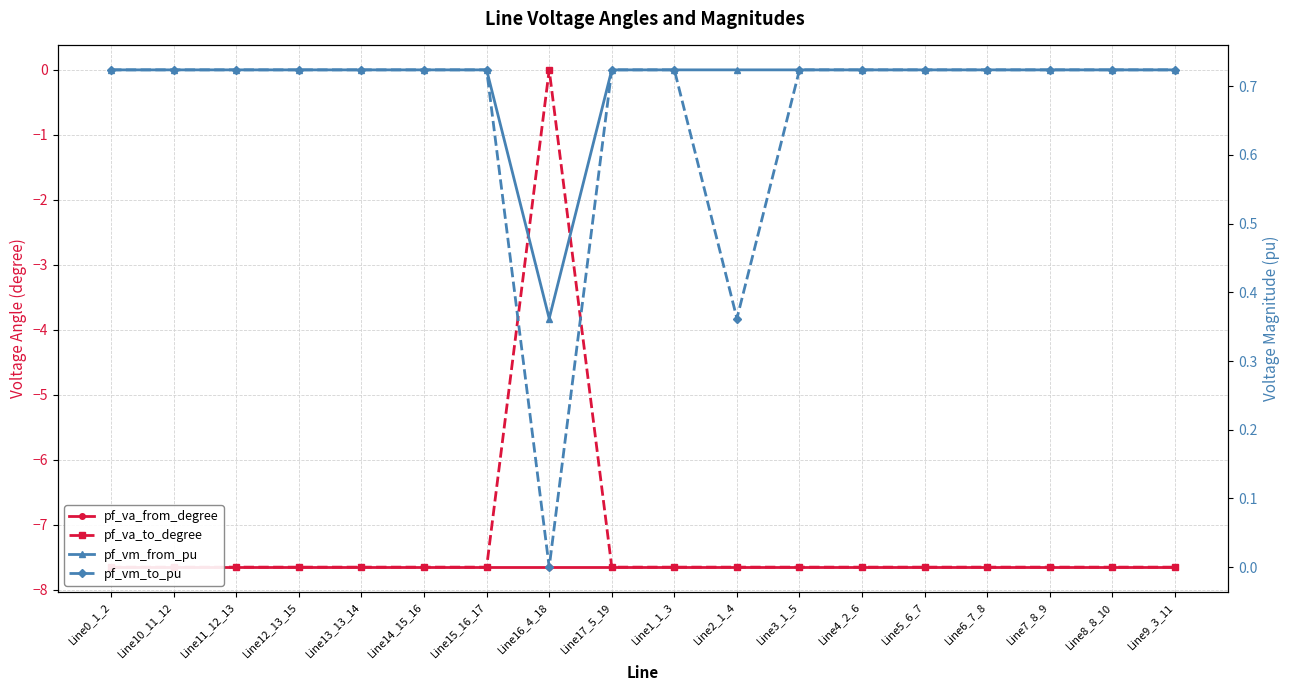

What is the maximum value for pf_vm_to_pu?

0.7